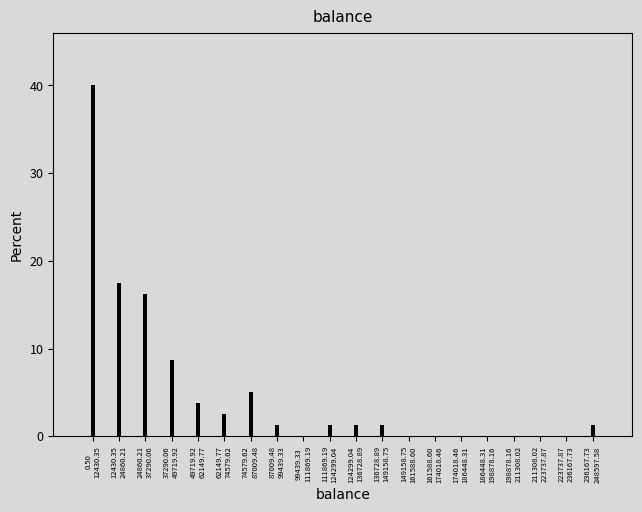

What is the sum of all values?

100.0